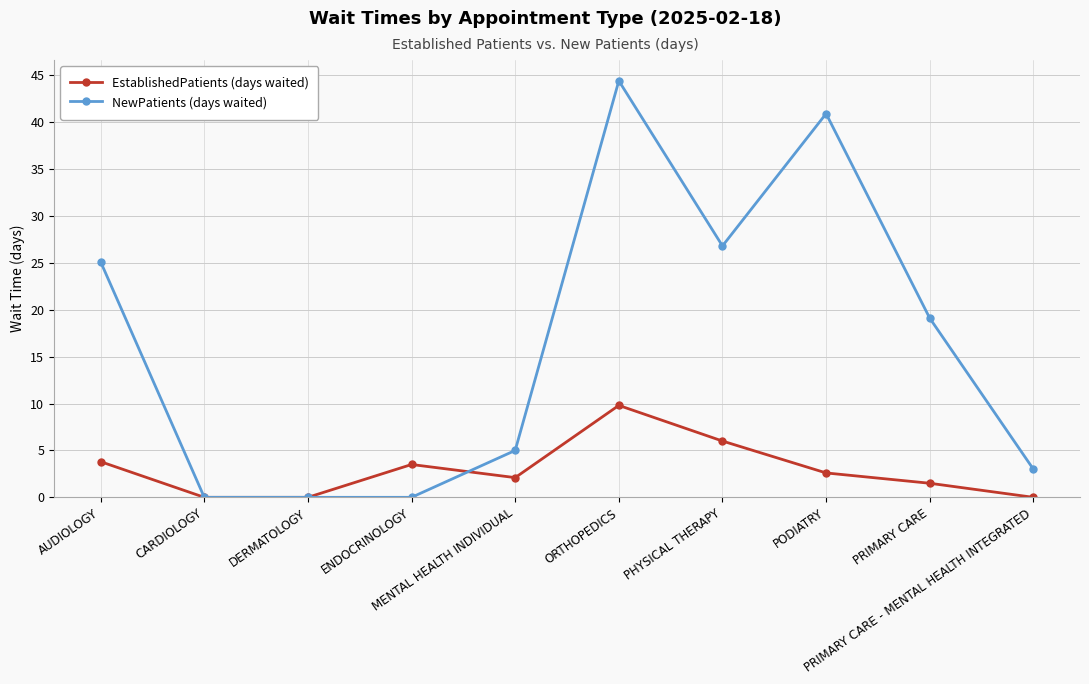

True or false: NewPatients (days waited) has a value of 27.4 at PRIMARY CARE.

False